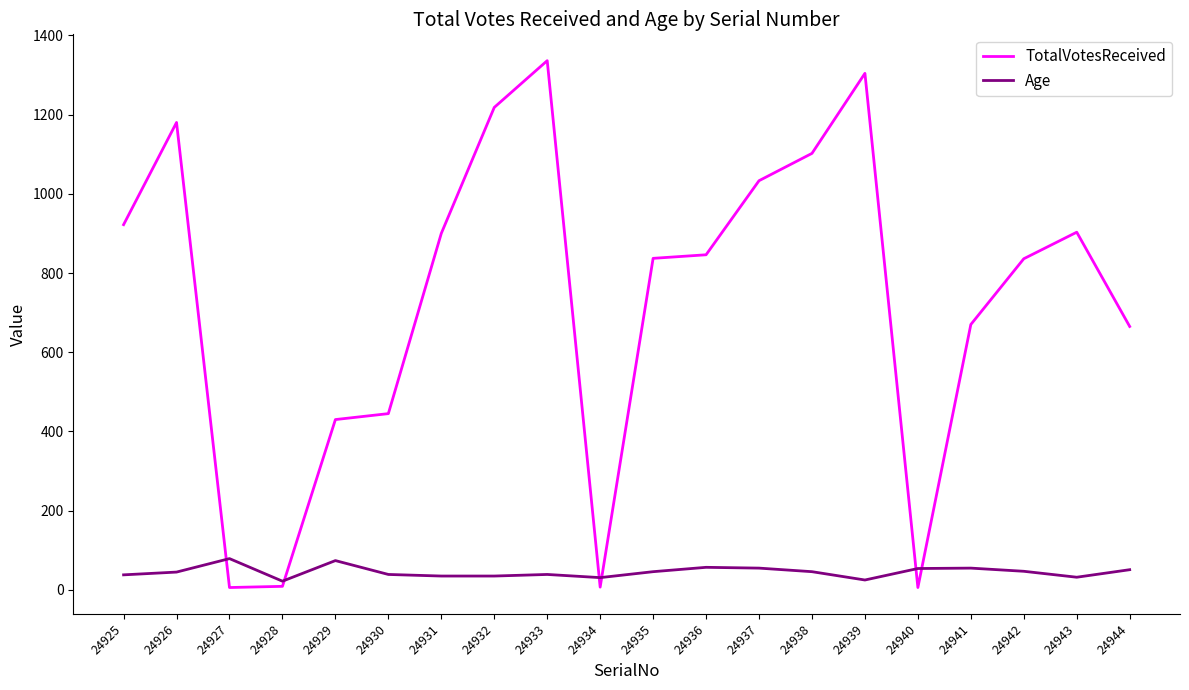

At 24928, list the series in order from largest to smallest.

Age, TotalVotesReceived